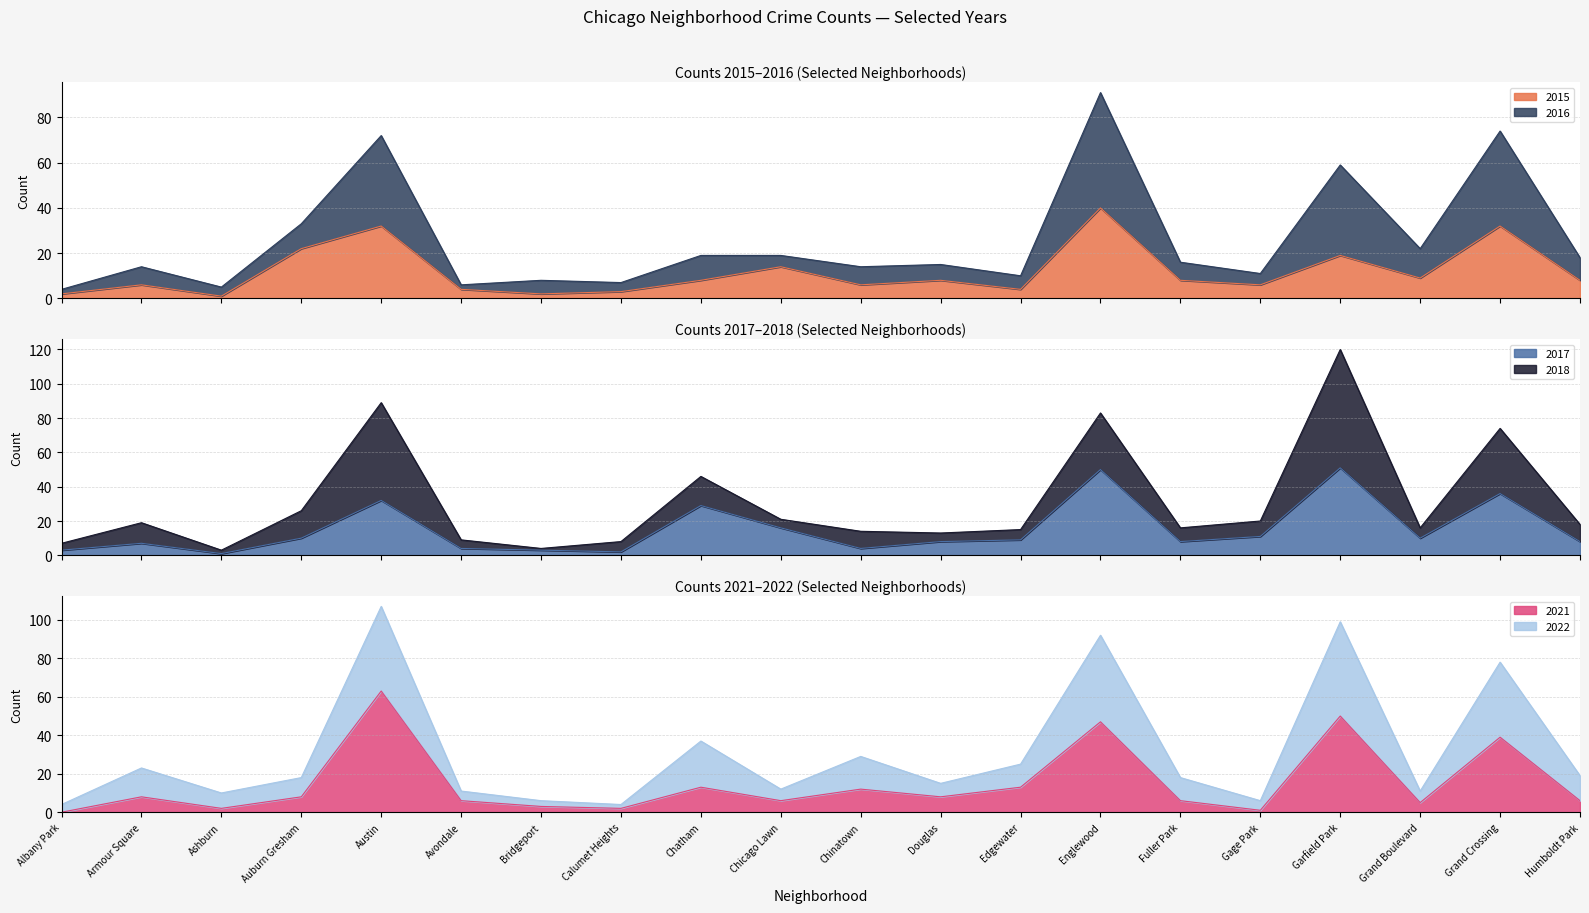

What is the highest value of the 2015 series?

40